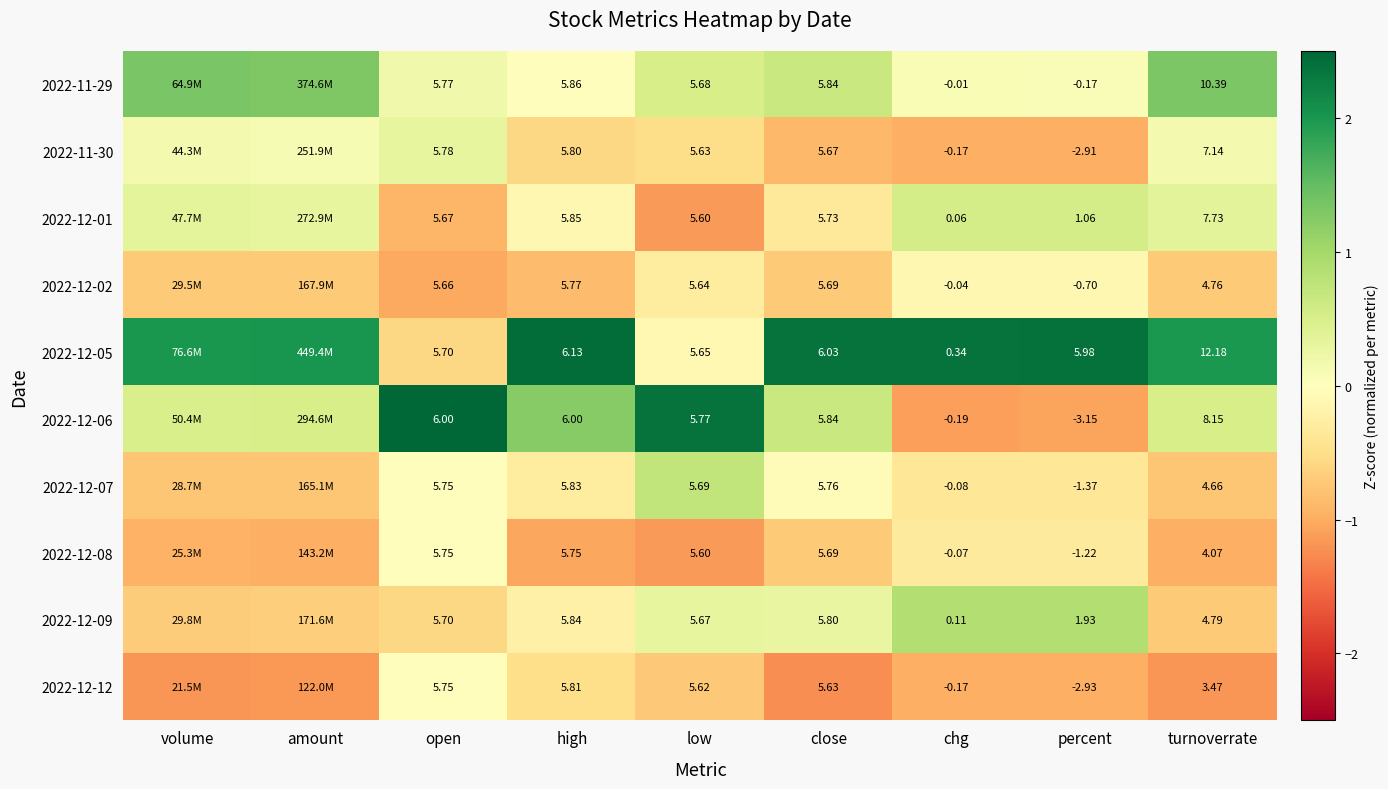

Is the value of 2022-12-05 at close greater than the value of 2022-12-02 at close?

Yes